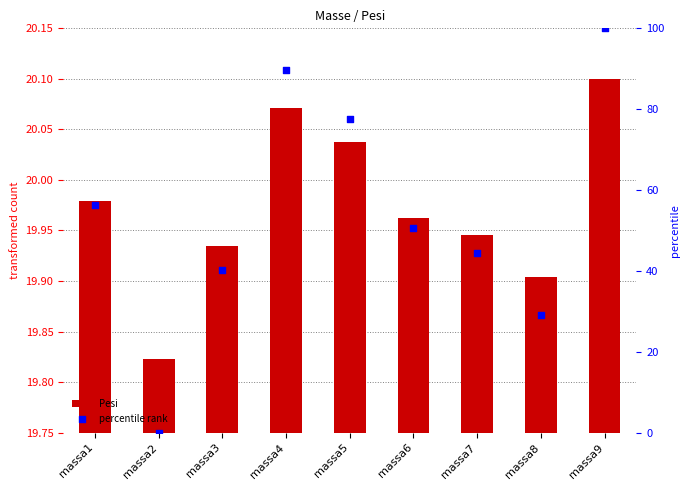

At how many categories does at least one series exceed 59?

3